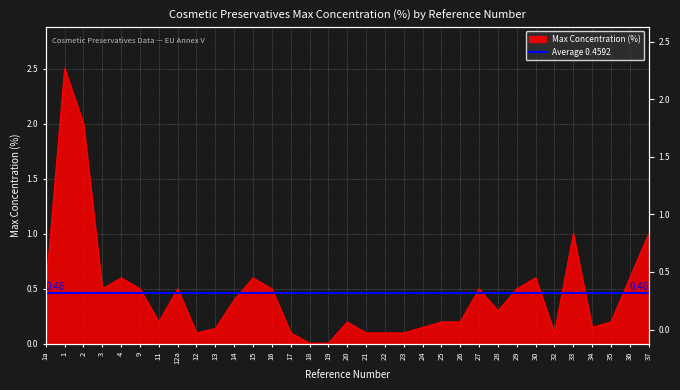

Where is the first local maximum?

1